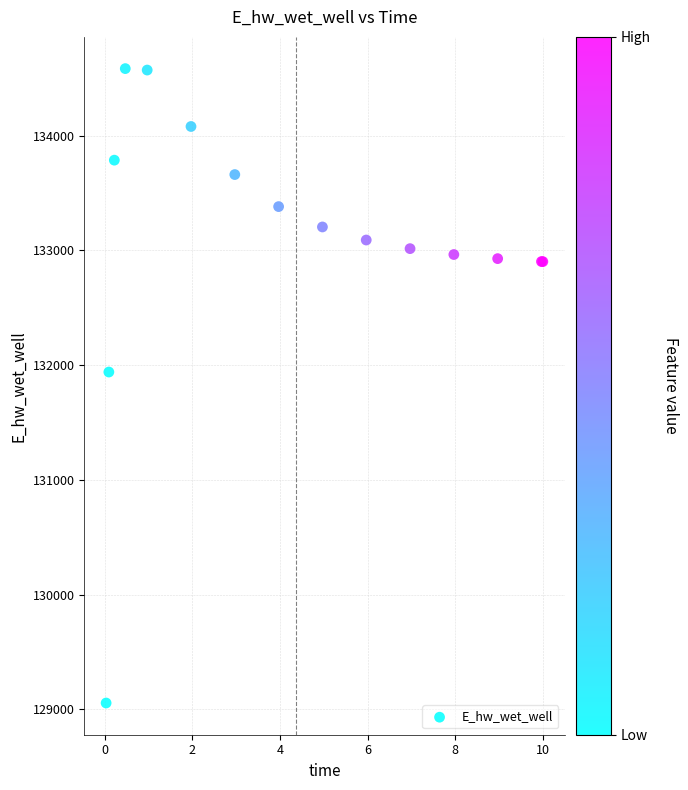

What Y value in the scatter plot is closest to 131819?

131939.6